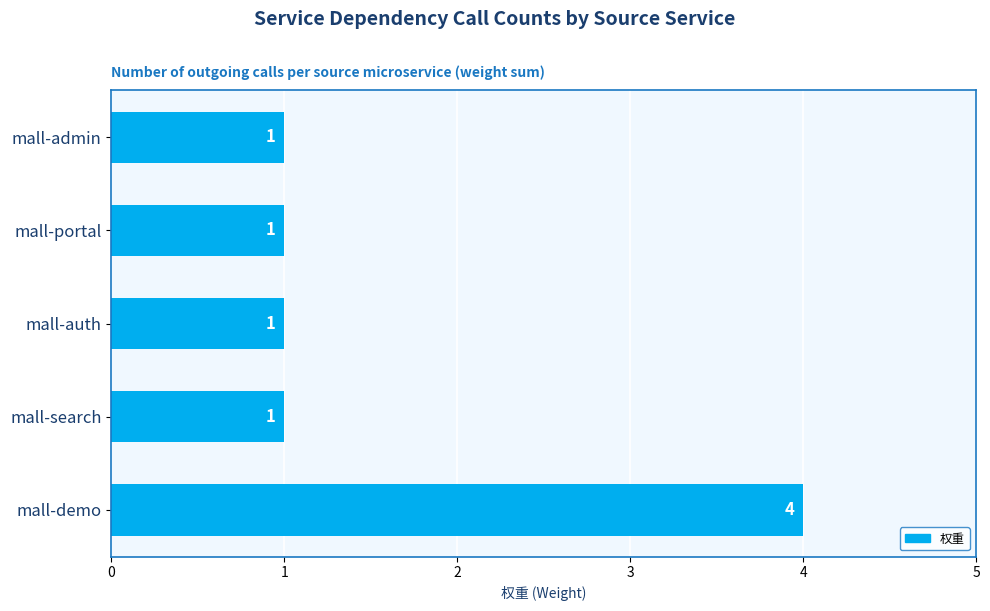

At which category does the chart reach its peak across all series?

mall-demo